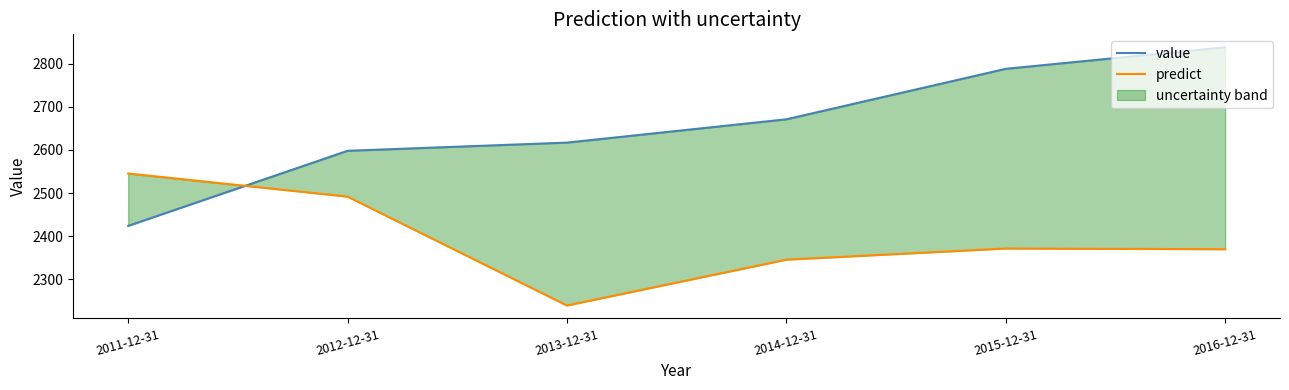

What position from the left is 2015-12-31?

5